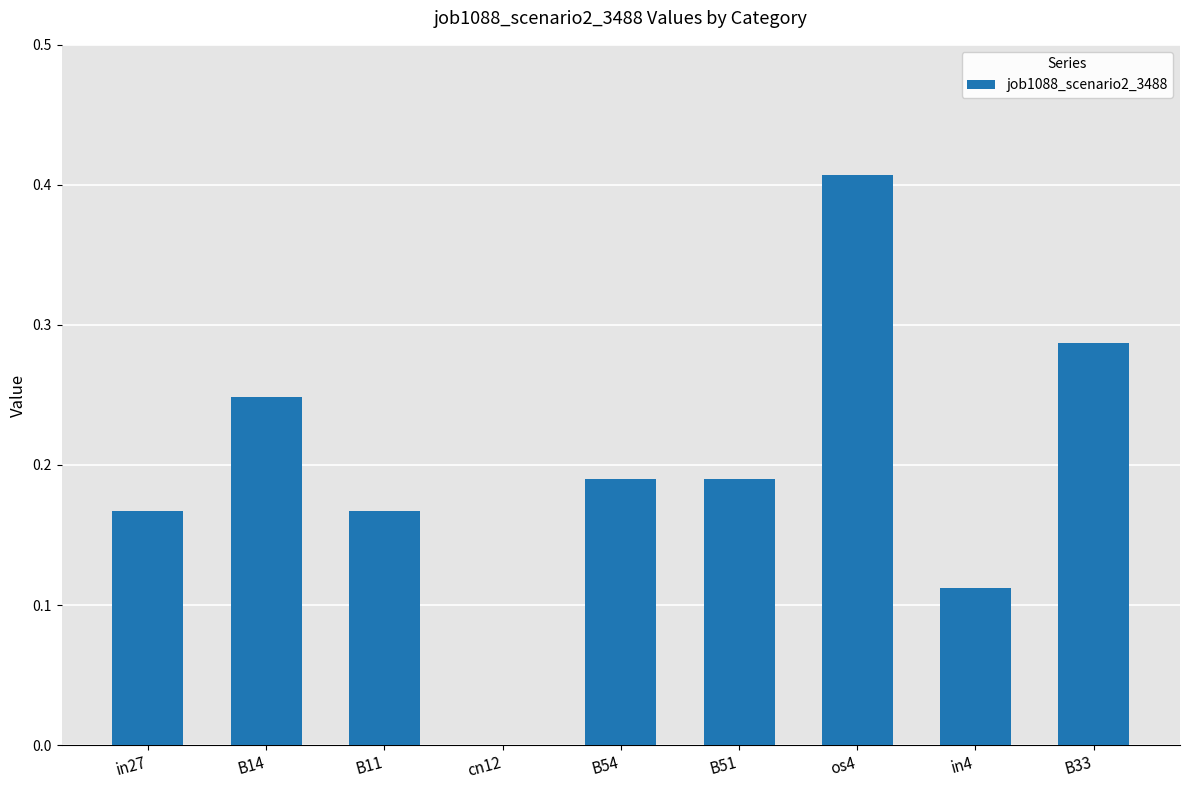

The chart shows a value of 0.1 at B33. True or false?

False